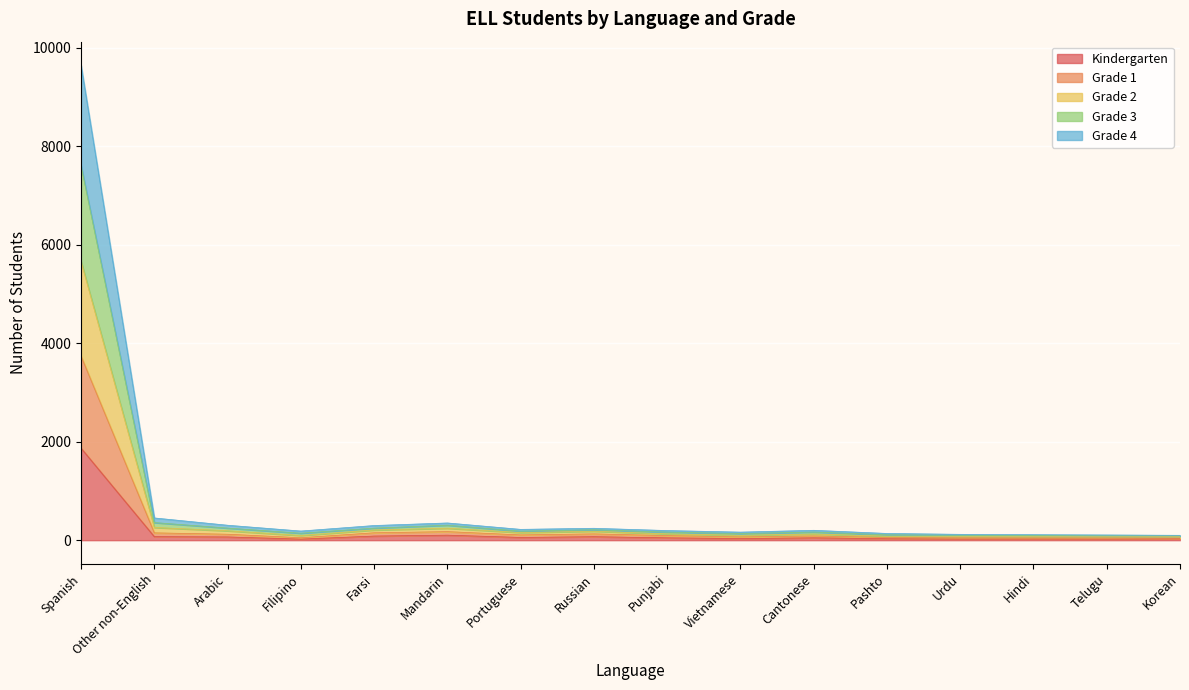

At which category is the sum across all series the highest?

Spanish